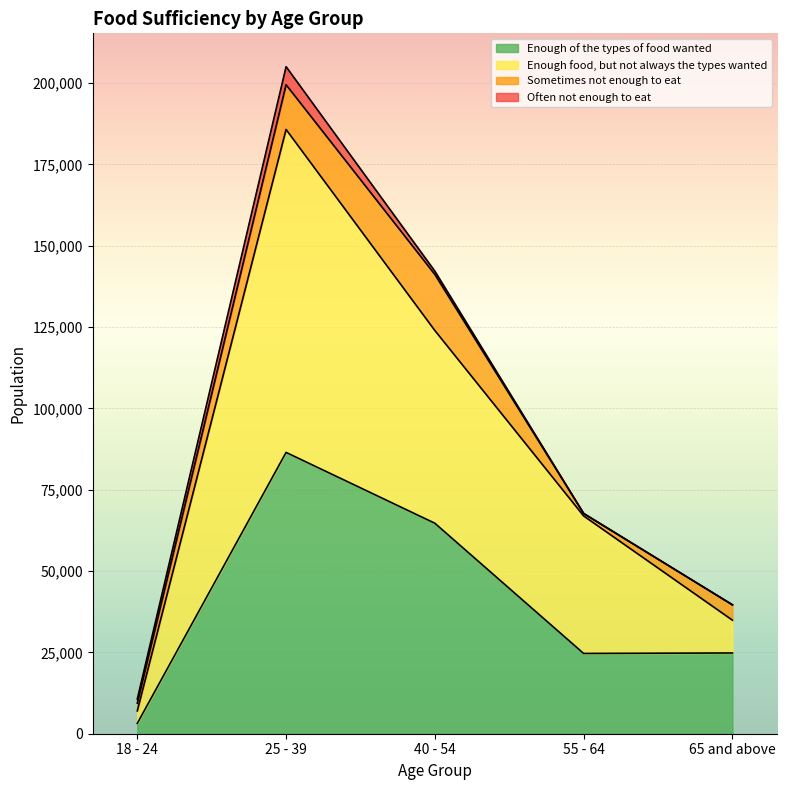

At which category is the sum across all series the highest?

25 - 39